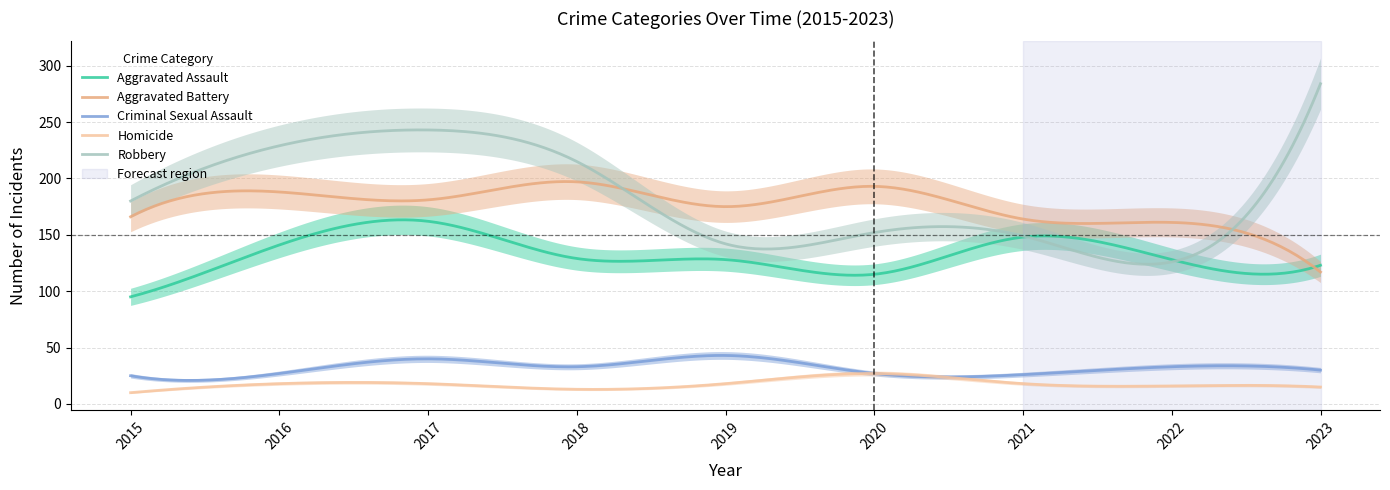

Reading left to right, extract all data points from this chart.

Aggravated Assault: 95	141	162	129	128	115	148	128	123
Aggravated Battery: 166	188	181	197	175	193	164	161	117
Criminal Sexual Assault: 25	27	40	33	43	27	26	33	30
Homicide: 10	18	18	13	18	27	18	16	15
Robbery: 180	229	243	215	142	152	149	126	284